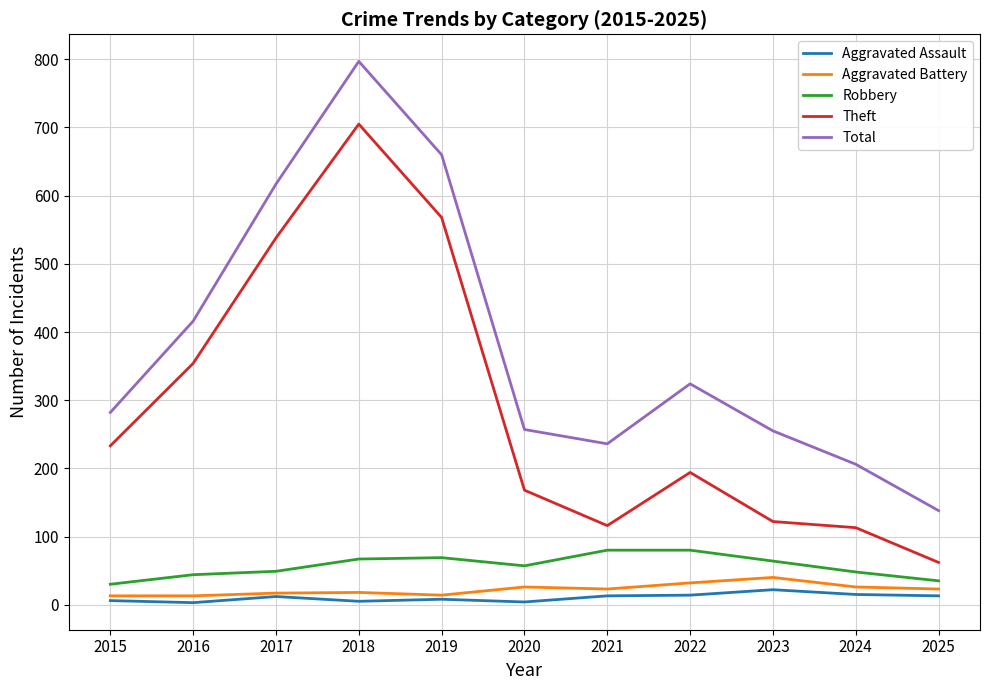

The Total series shows 138 at 2025. True or false?

True